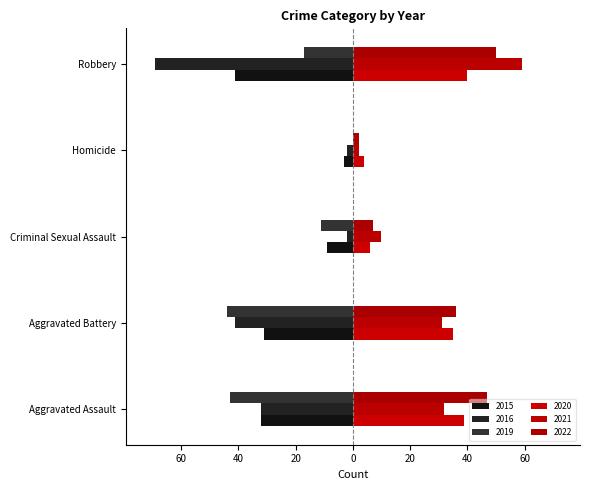

What is the value of the 2015 bar at the 1st from the left?

-32